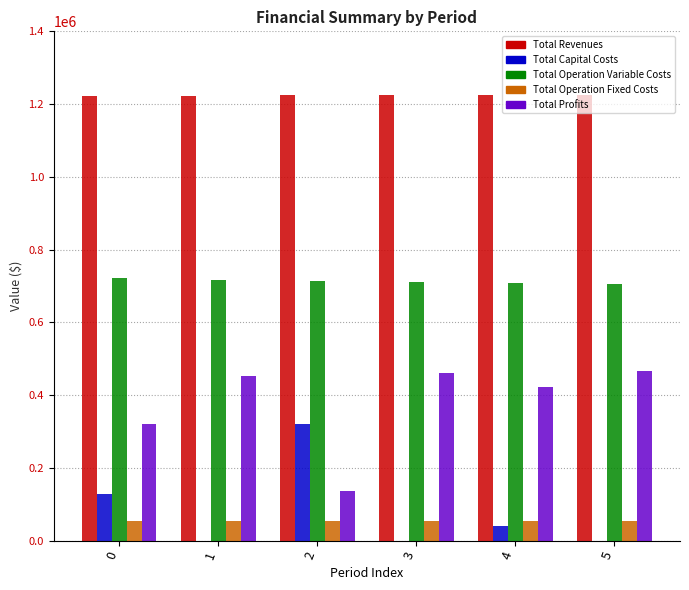

What is the maximum value for Total Operation Variable Costs?

720712.5